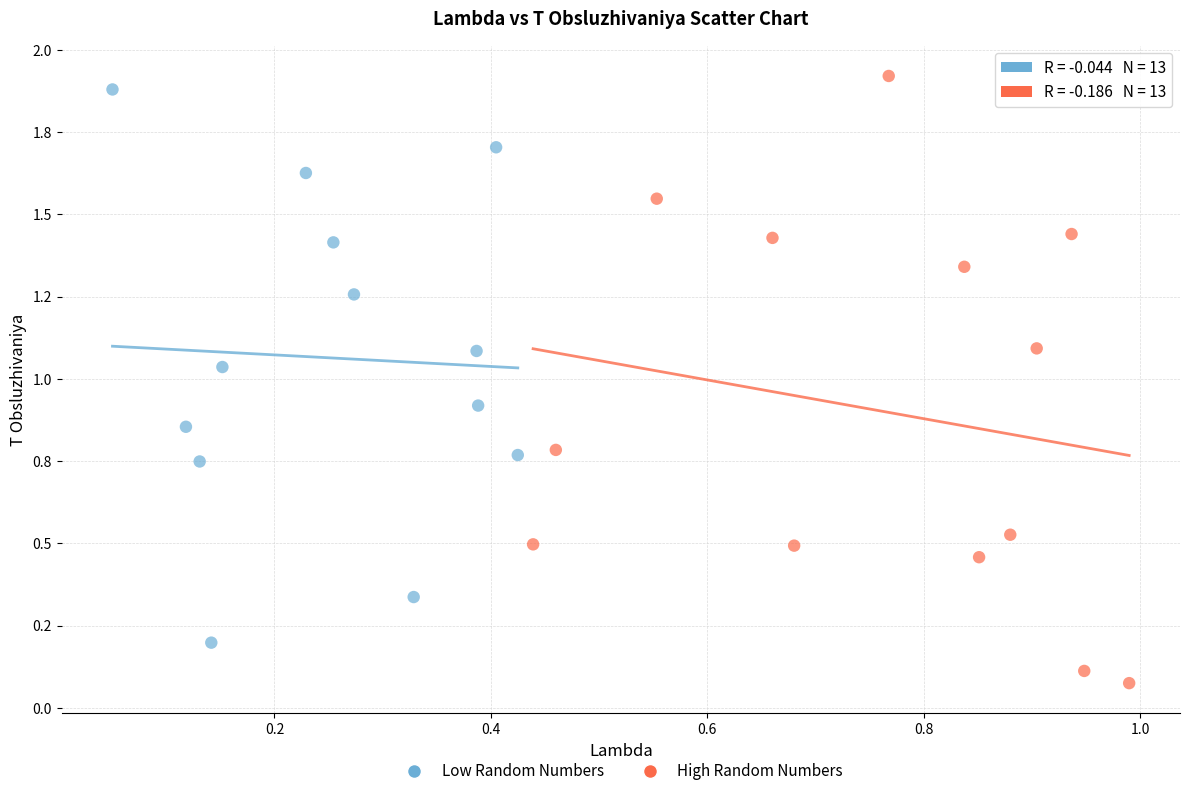

What are all the series names shown in the legend?

Low Random Numbers, High Random Numbers